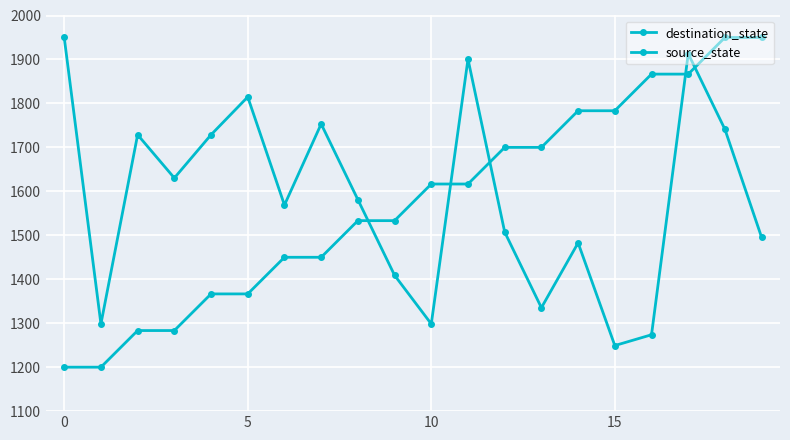

What is the average value of the destination_state series?

1583.0